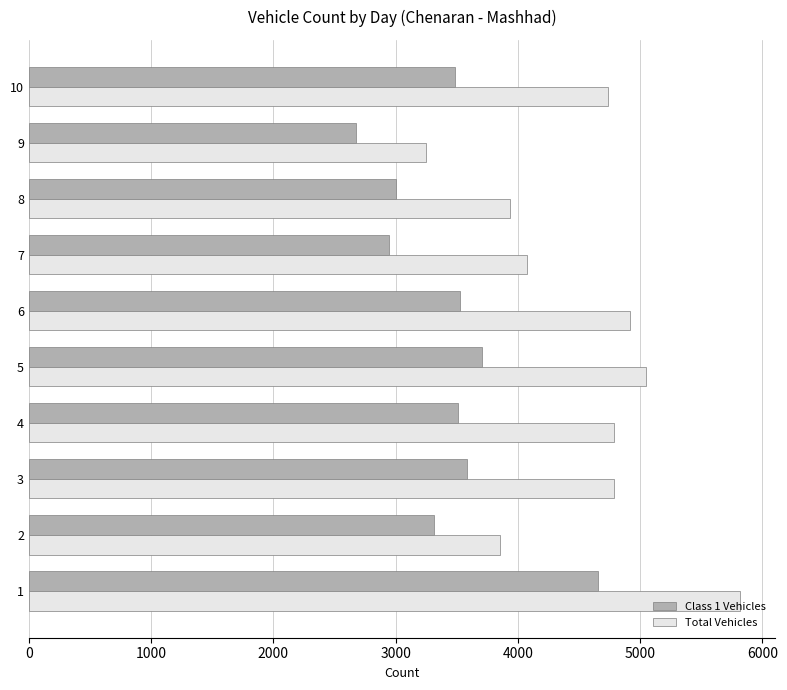

Count the number of data series in this chart.

2